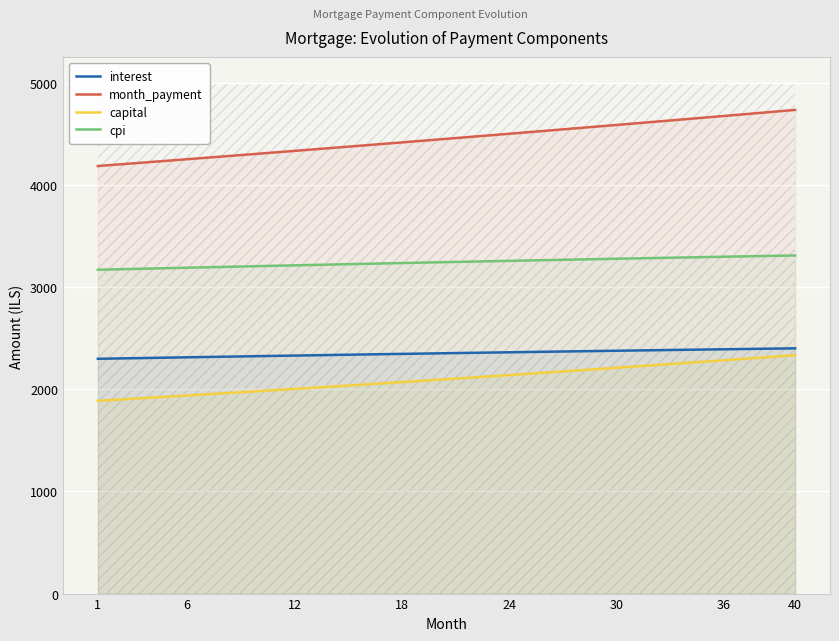

What is the lowest value of the interest series?

2298.9